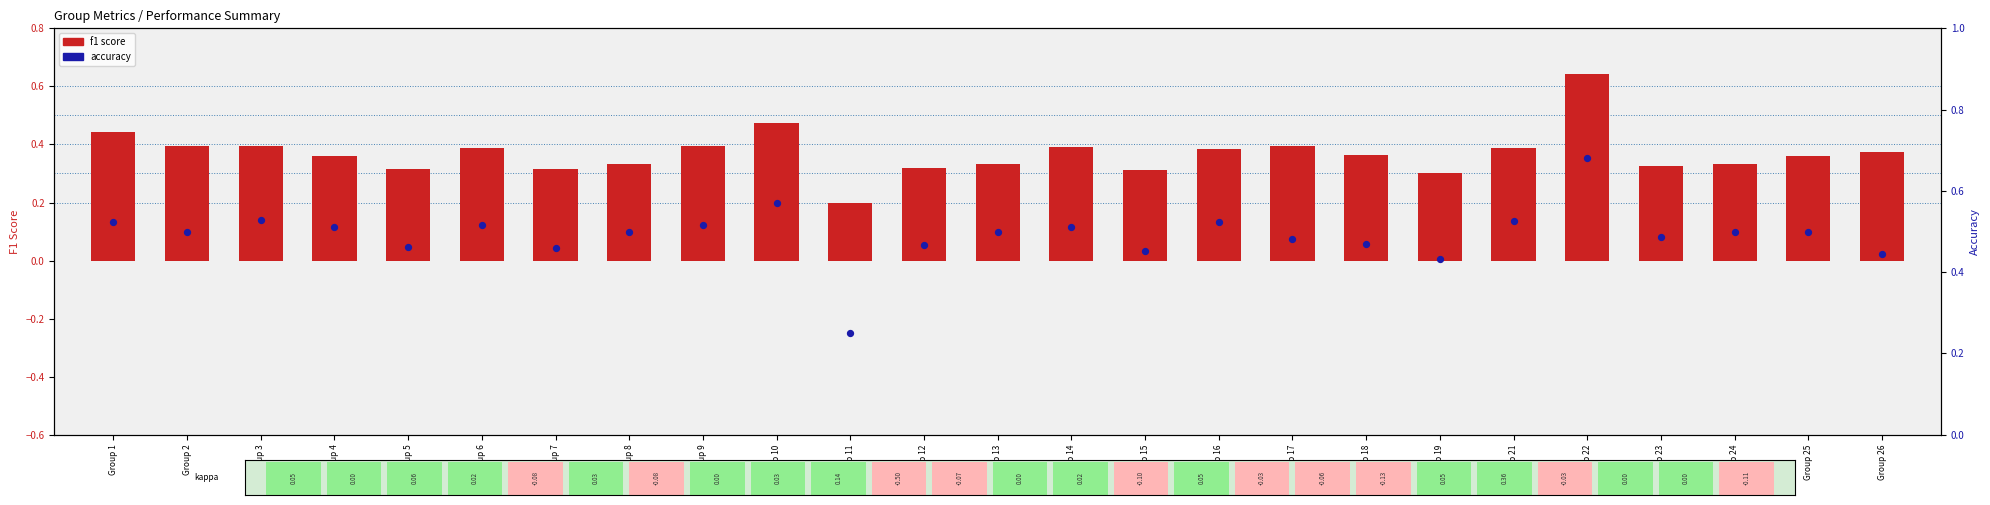

What are all the series names shown in the legend?

f1 score, accuracy